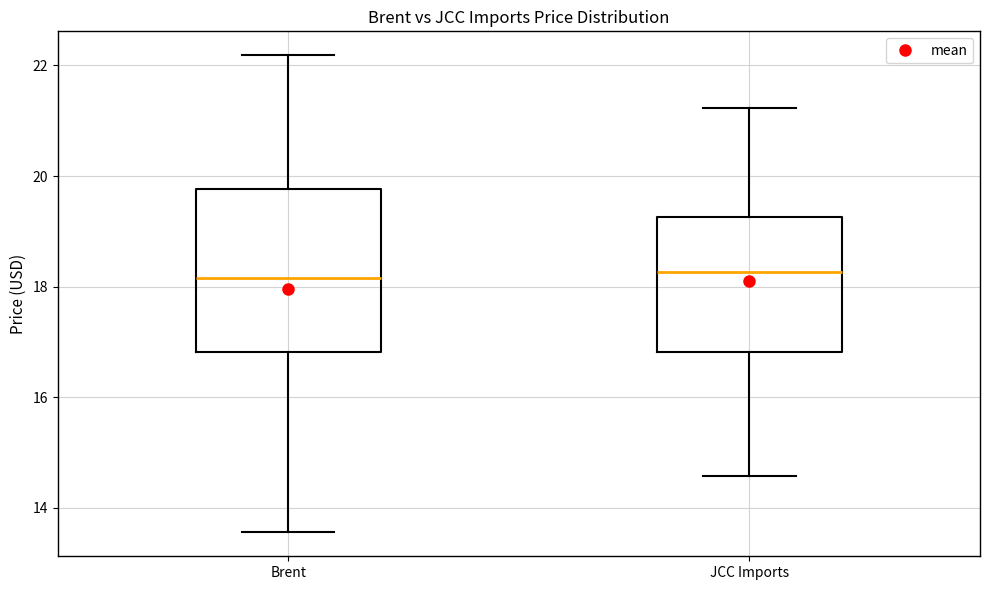

Reading left to right, transcribe this box plot: for each box, give where its median line is, the range the box spans, and where its two whiskers end, as read against the y-axis. The values are not printed on the chart, so give them approximately, as read against the axis.

Brent: median 18.2, box 16.8 to 19.8, whiskers 13.6 to 22.2
JCC Imports: median 18.2, box 16.8 to 19.2, whiskers 14.6 to 21.2